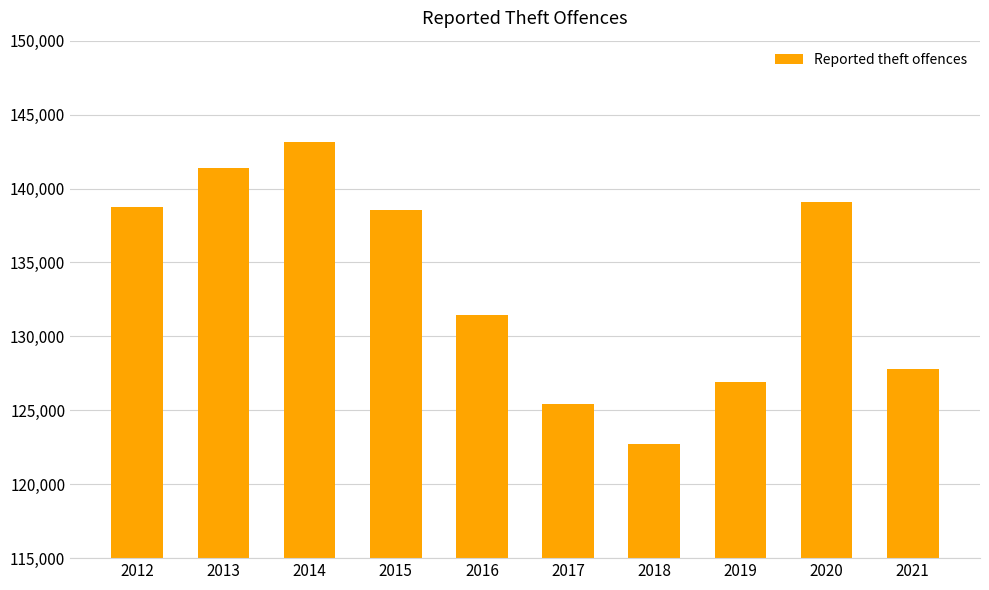

What is the value of the 9th bar from the left?

139121